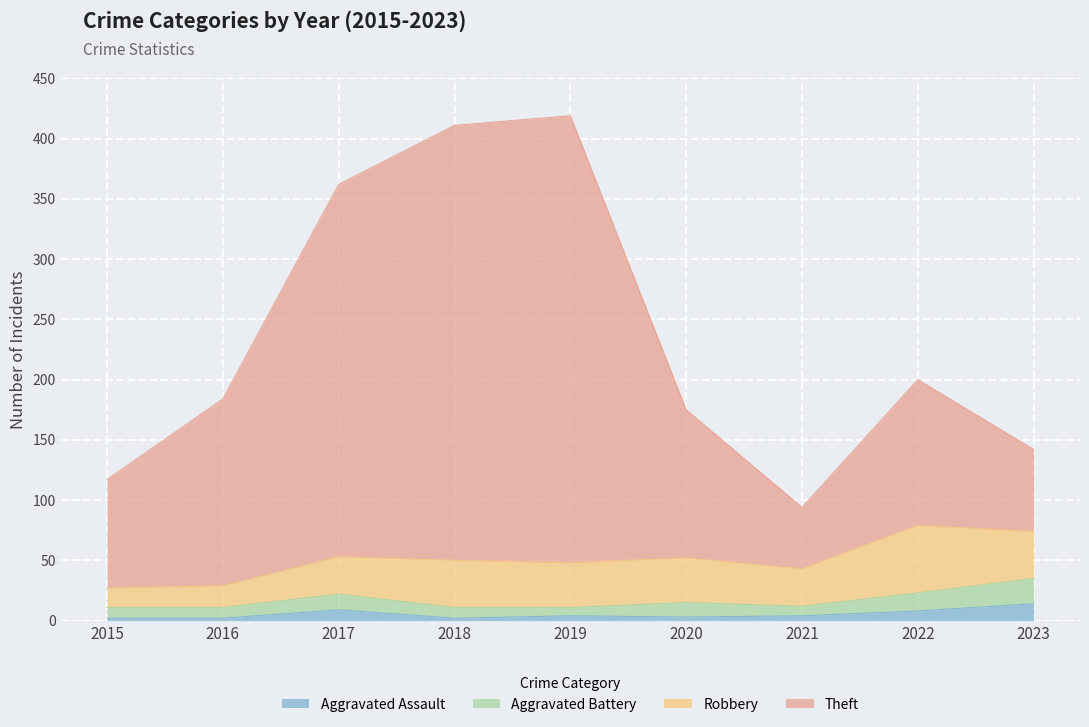

What is the sum of all Aggravated Assault values?

48